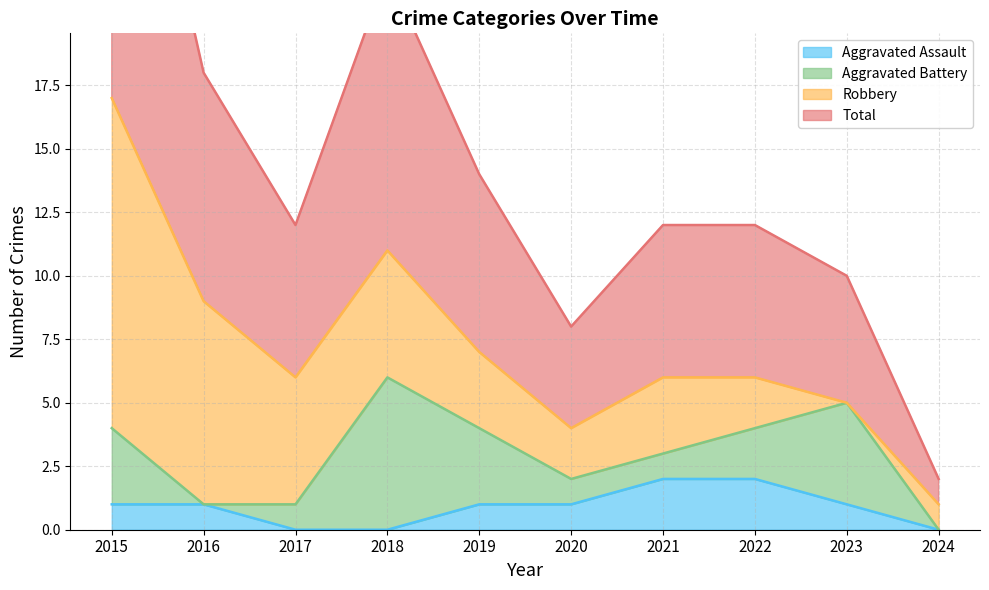

What is the difference between the highest and lowest values at 2024?

1